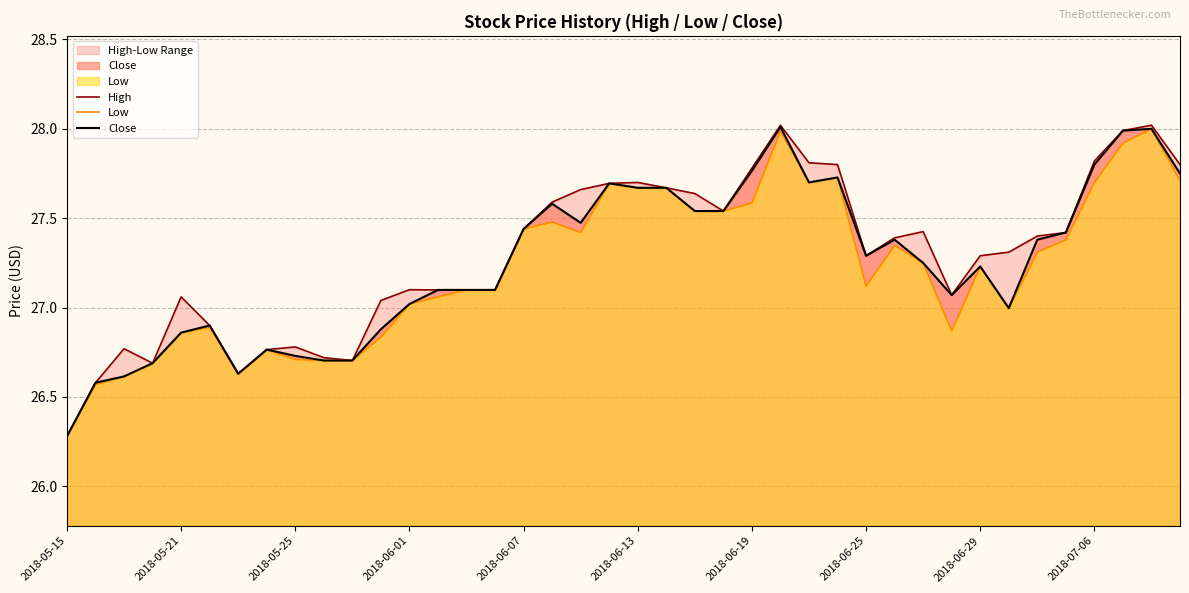

Is it true that Close equals 27.0 at 2018-06-01?

True